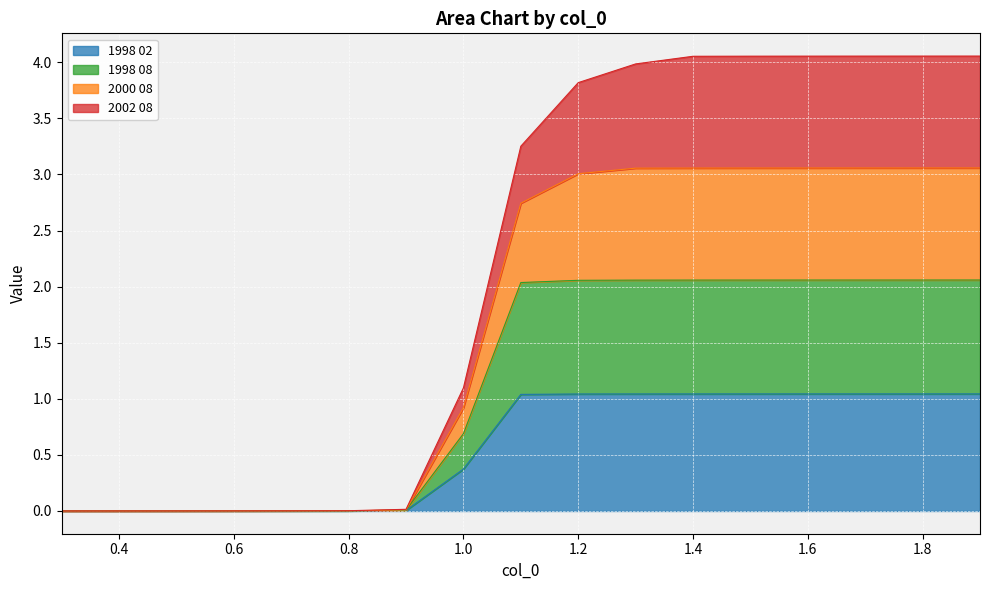

True or false: 1998 02 has a value of 0.0 at 0.6.

True